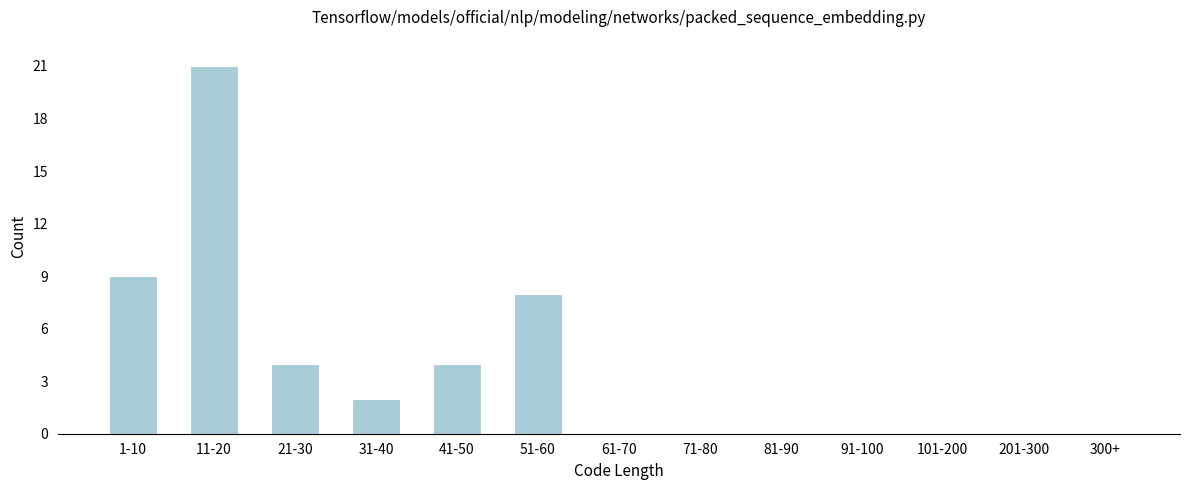

Reading right to left, transcribe all the data shown in this chart.

300+=0	201-300=0	101-200=0	91-100=0	81-90=0	71-80=0	61-70=0	51-60=8	41-50=4	31-40=2	21-30=4	11-20=21	1-10=9